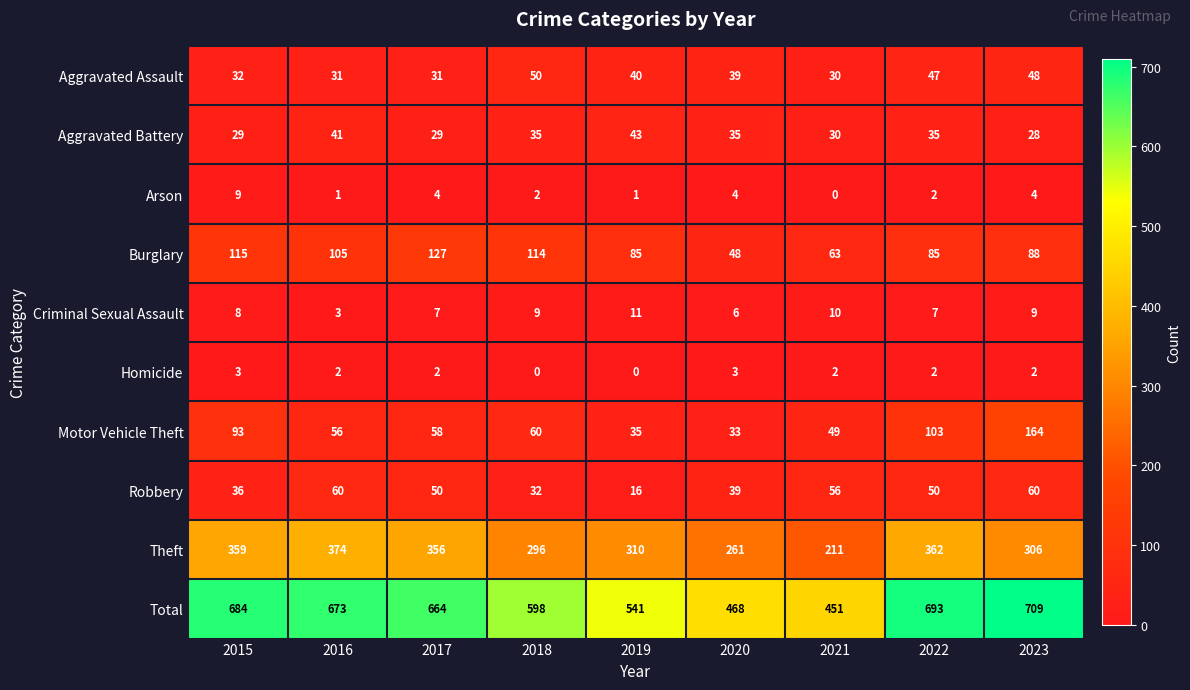

Which series has the largest total across all categories?

Total